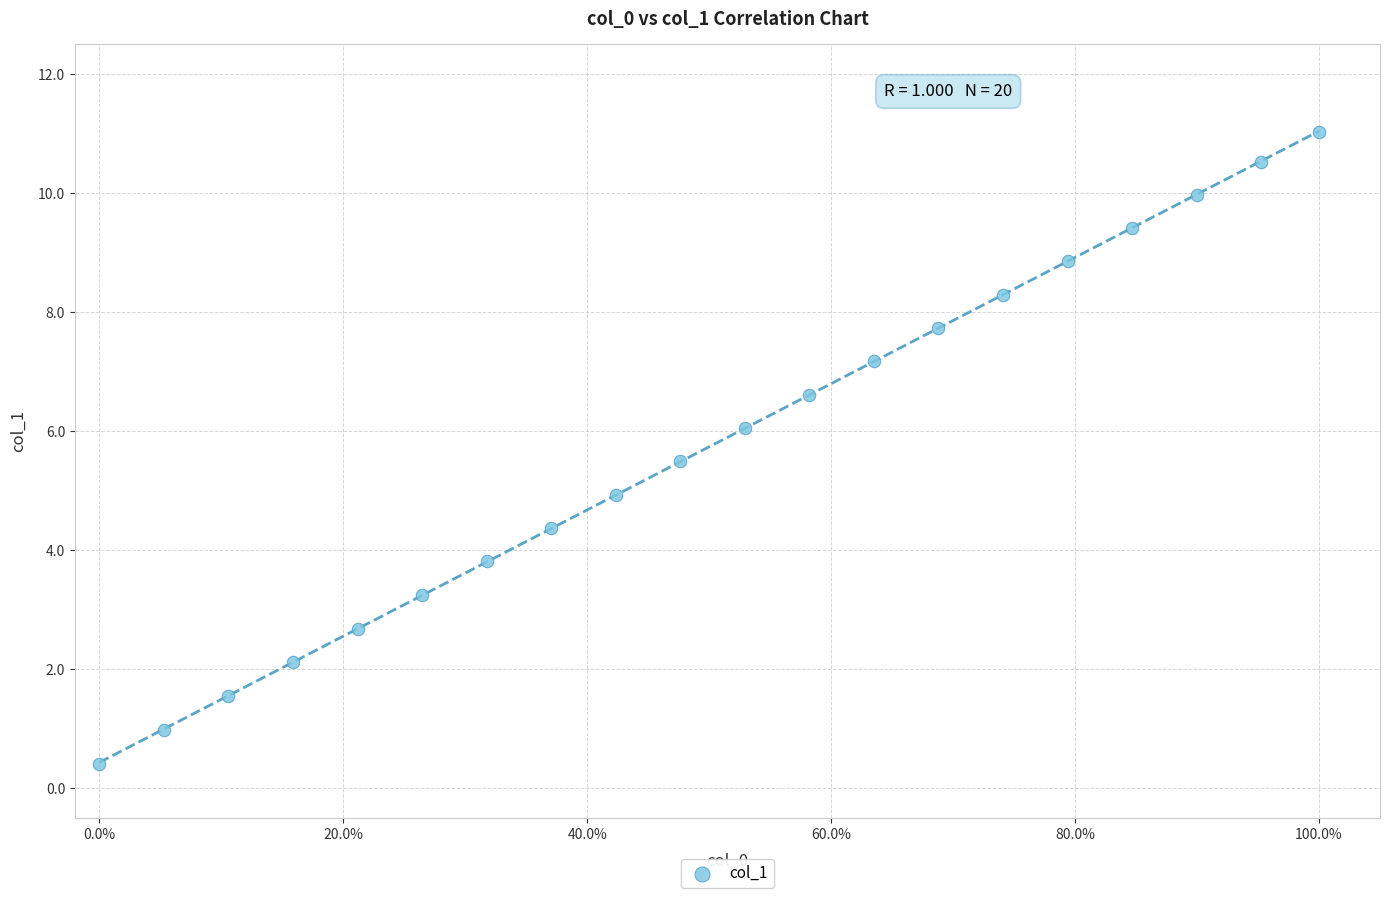

What is the range of Y values (max minus min)?

10.6